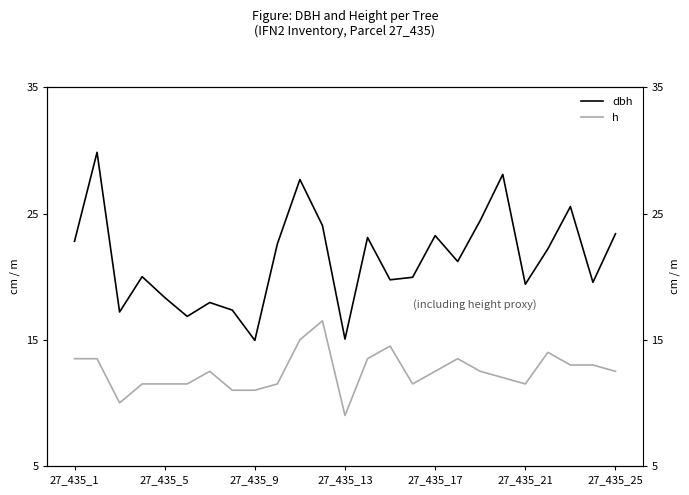

What is the average value of the dbh series?

21.4